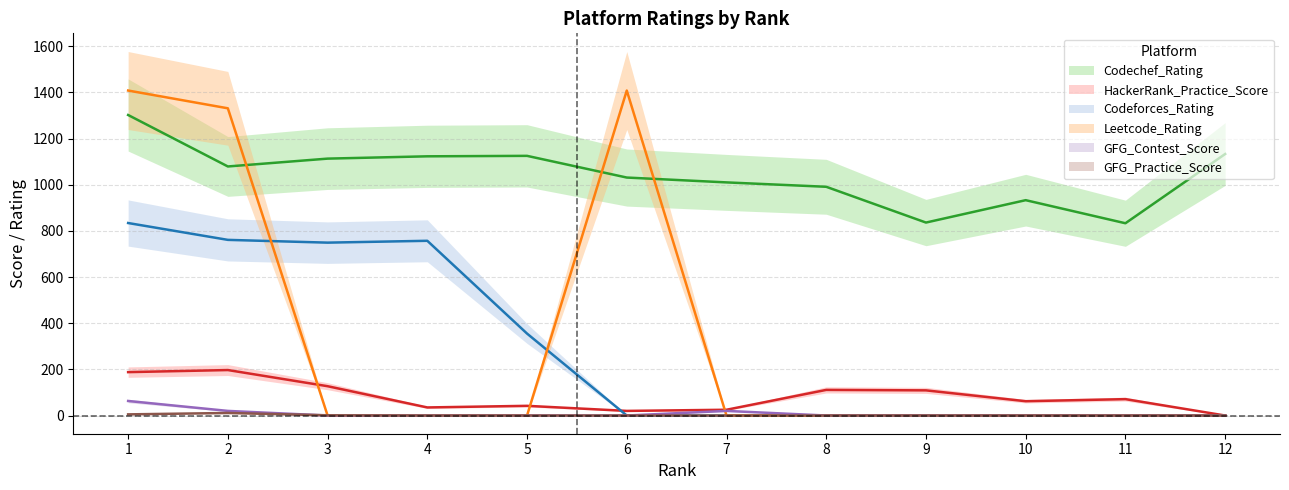

Is the value of Leetcode_Rating at 6 greater than the value of Codeforces_Rating at 6?

Yes